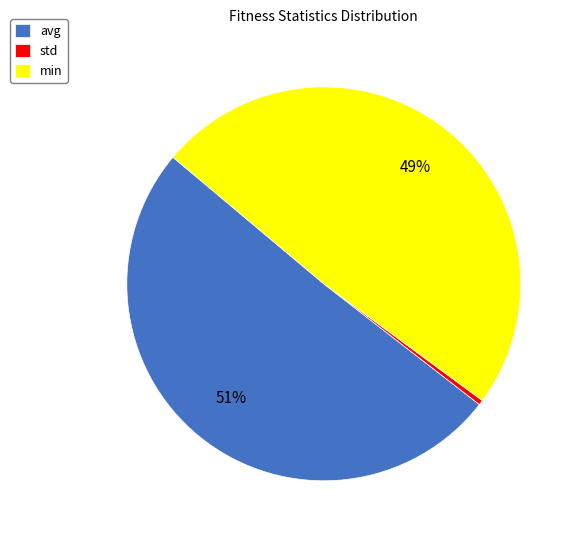

The min slice represents 36% of the pie. True or false?

False